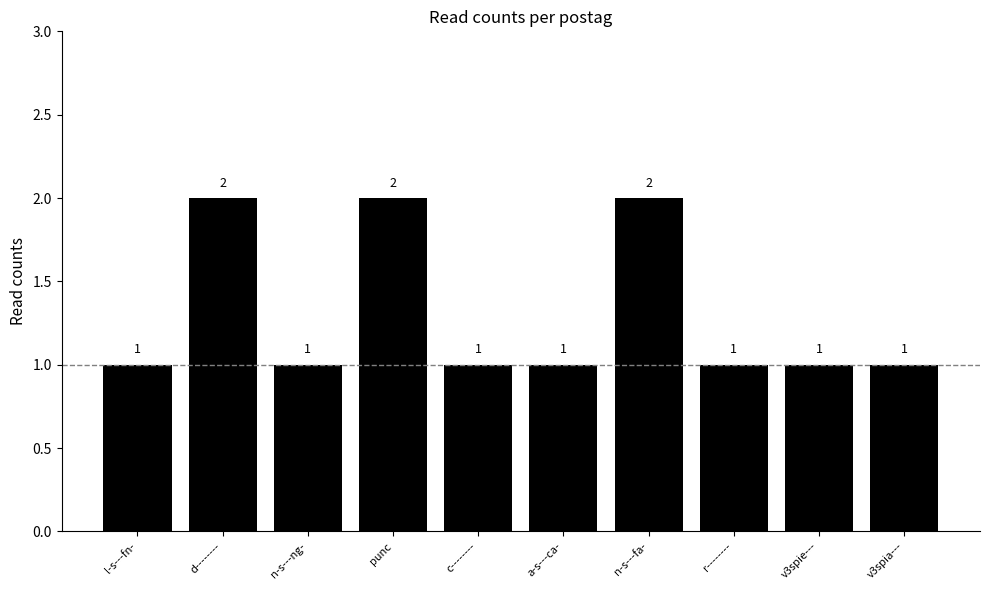

What is the minimum value shown in the chart?

1